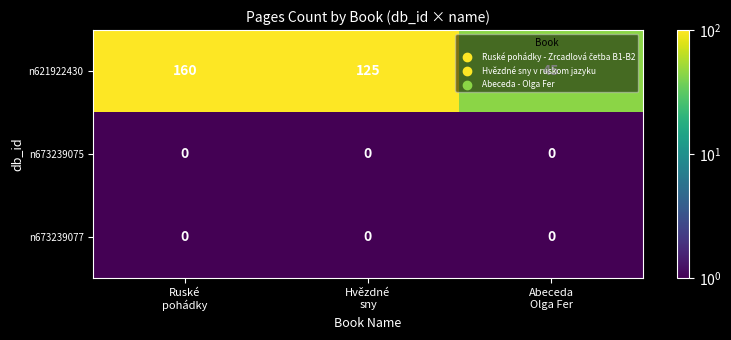

At how many categories does at least one series exceed 78?

2